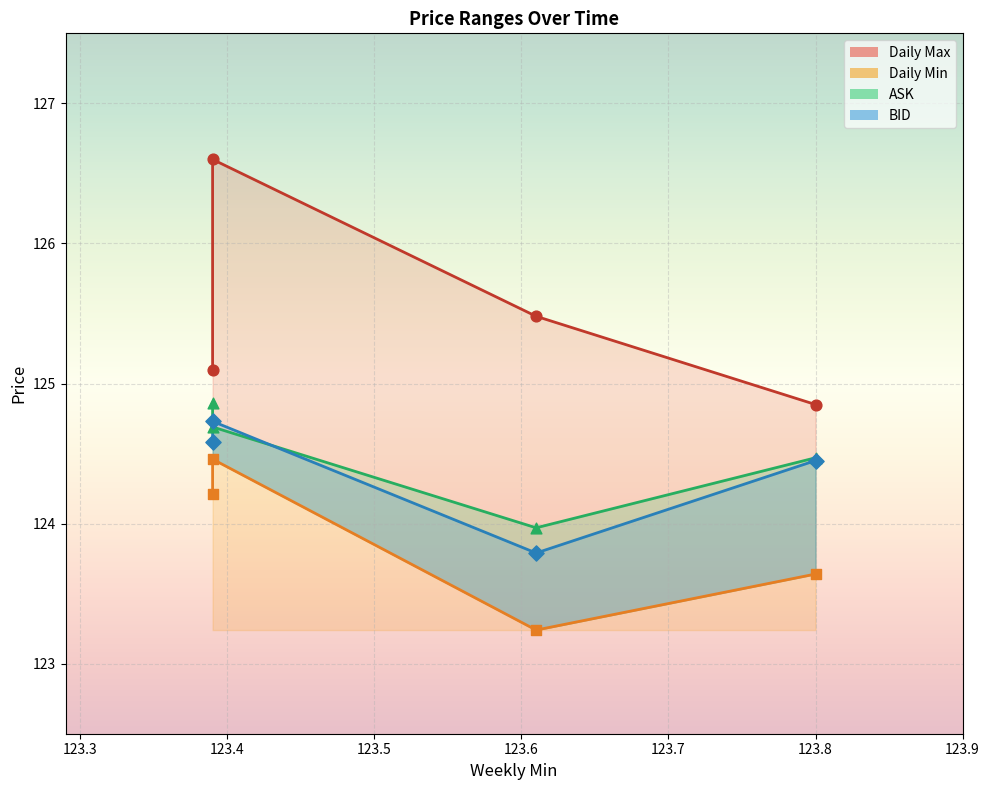

What are all the series names shown in the legend?

Daily Max, Daily Min, ASK, BID